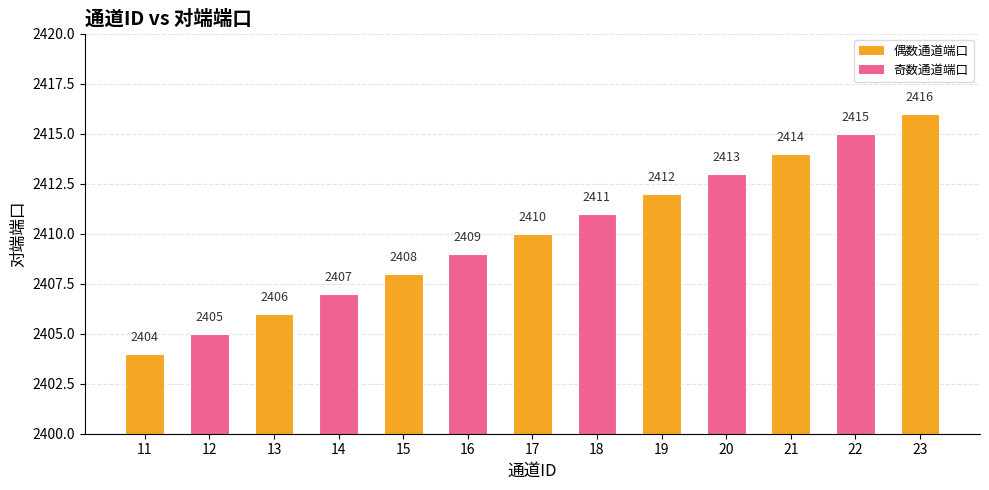

List the labels in order of value, largest first.

23, 22, 21, 20, 19, 18, 17, 16, 15, 14, 13, 12, 11